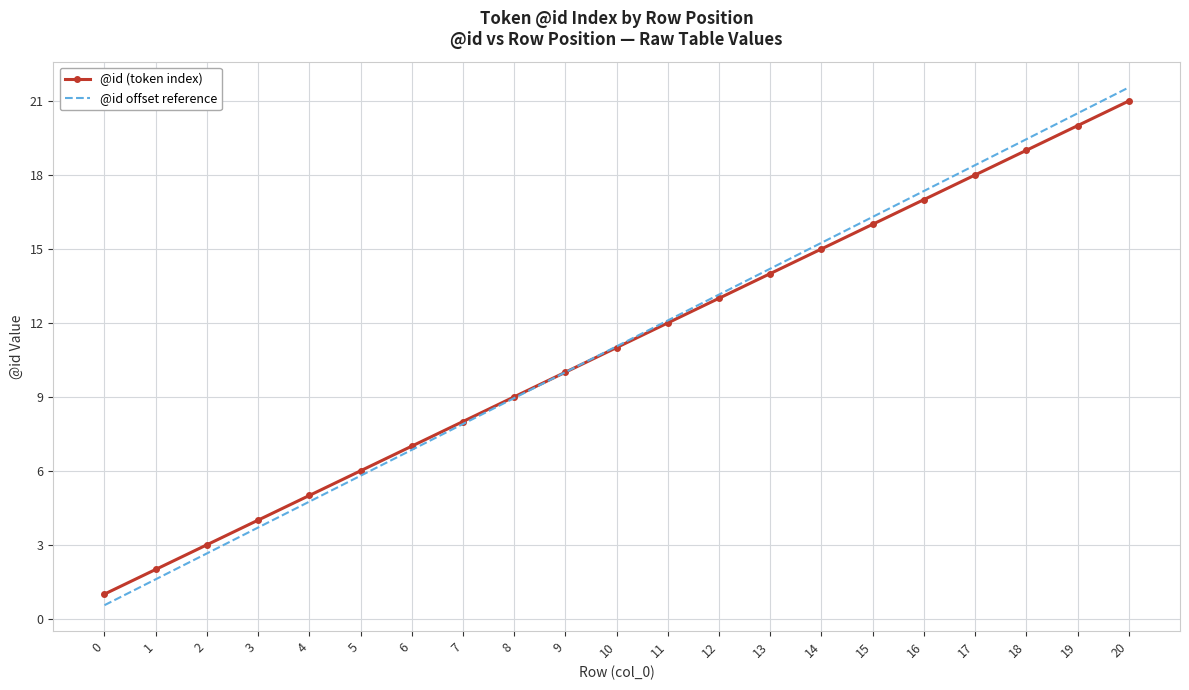

What is the total value across all series at 17?

36.4